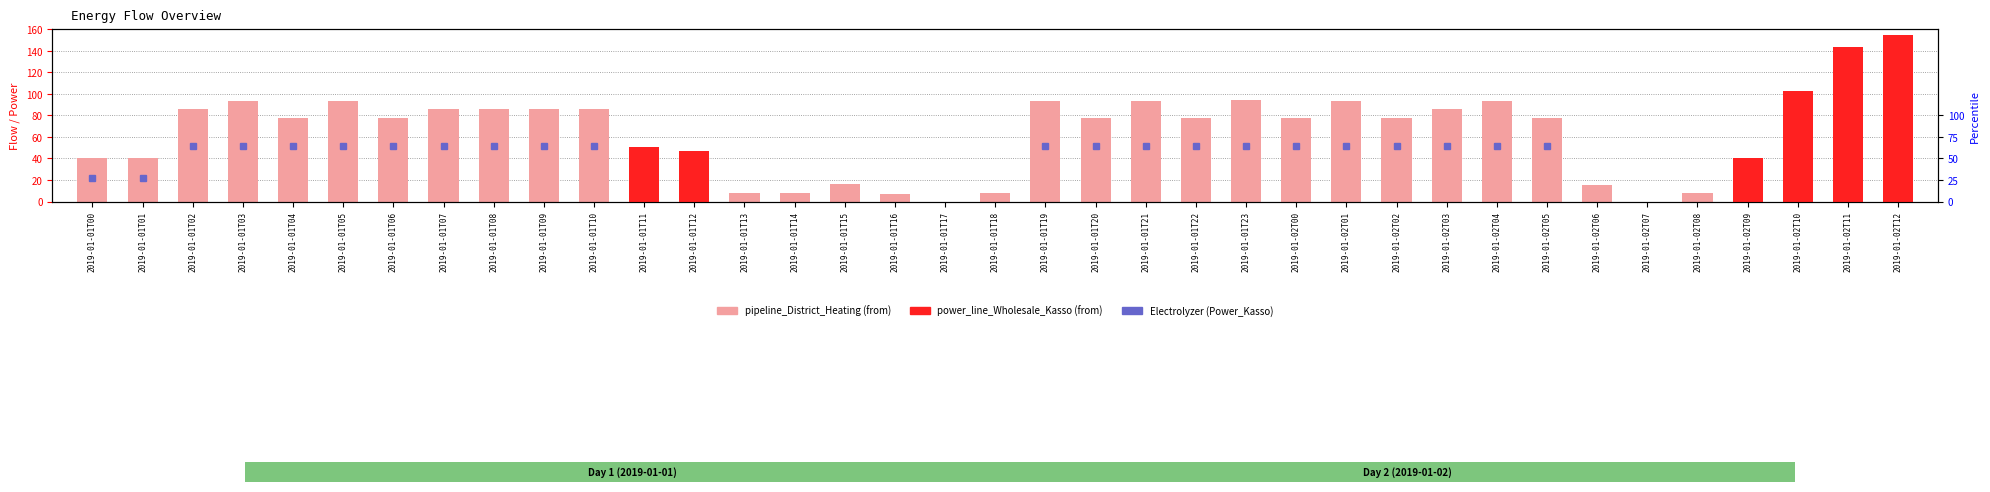

The value of power_line_Wholesale_Kasso (from) at 2019-01-01T07 is 0.0. True or false?

True